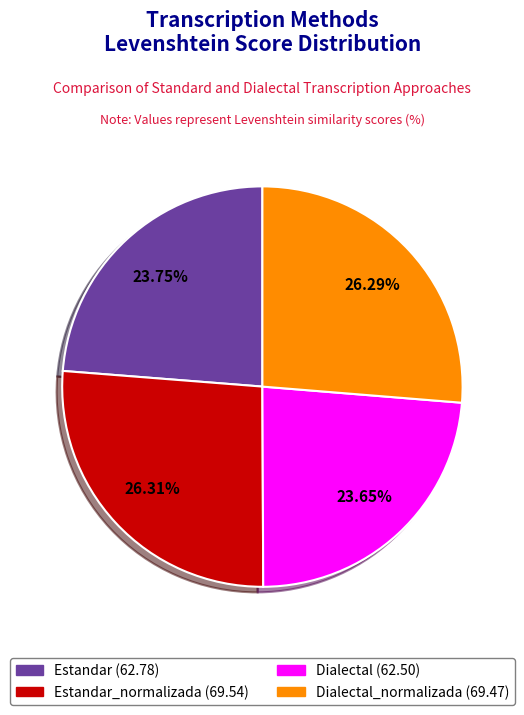

Does any single category account for the majority?

No